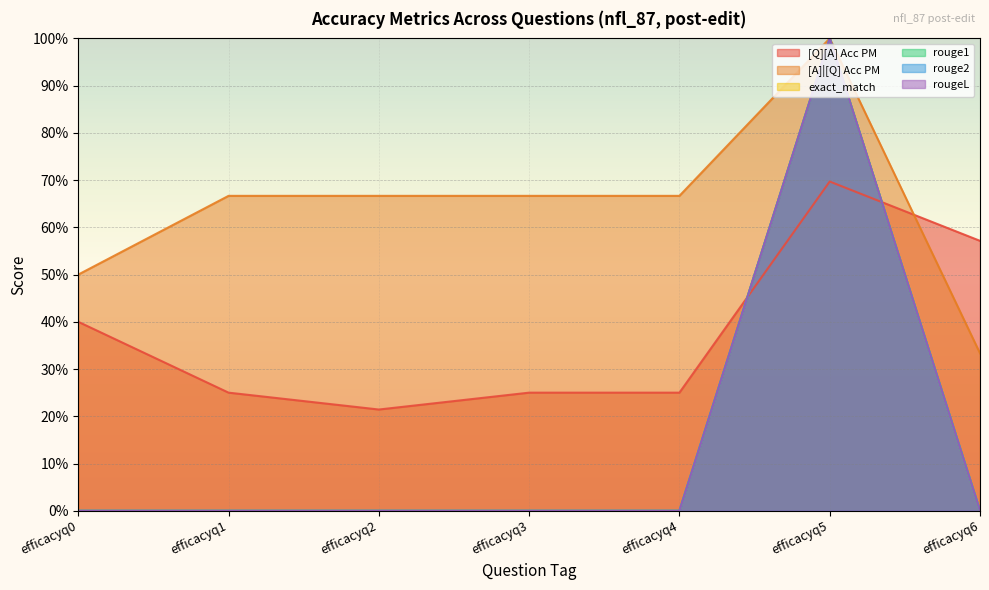

What is the value of the [Q][A] Acc PM point at the 1st from the left?

0.4